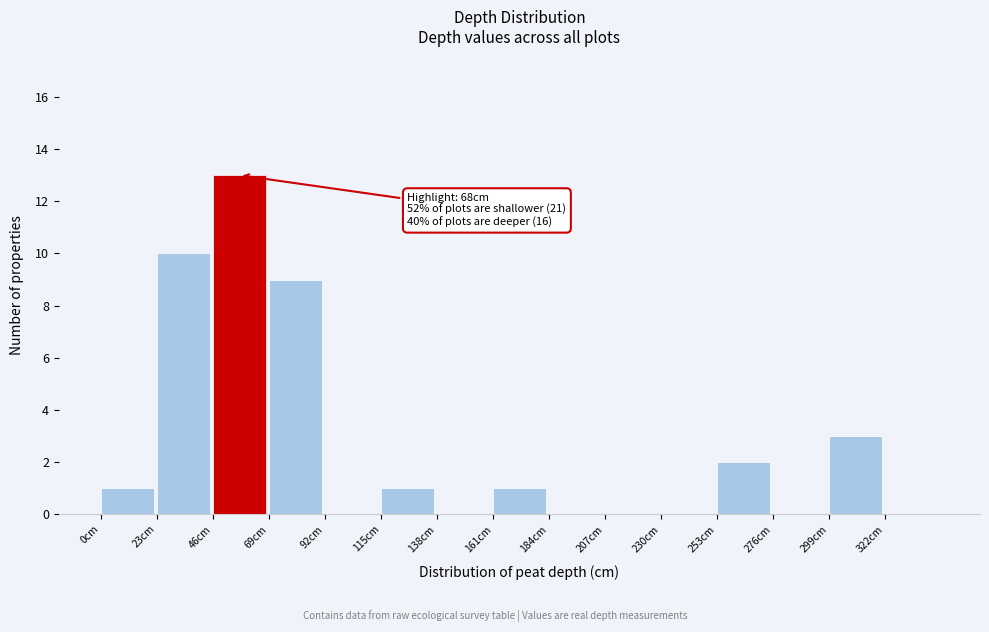

Which range on the x-axis has the tallest bar?

46 to 69